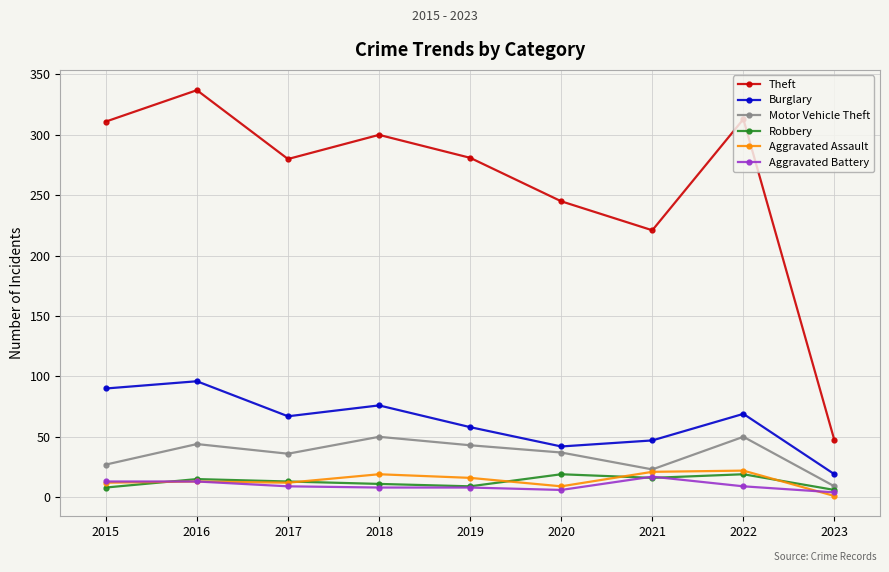

What is the value of the Theft point at the 5th from the left?

281